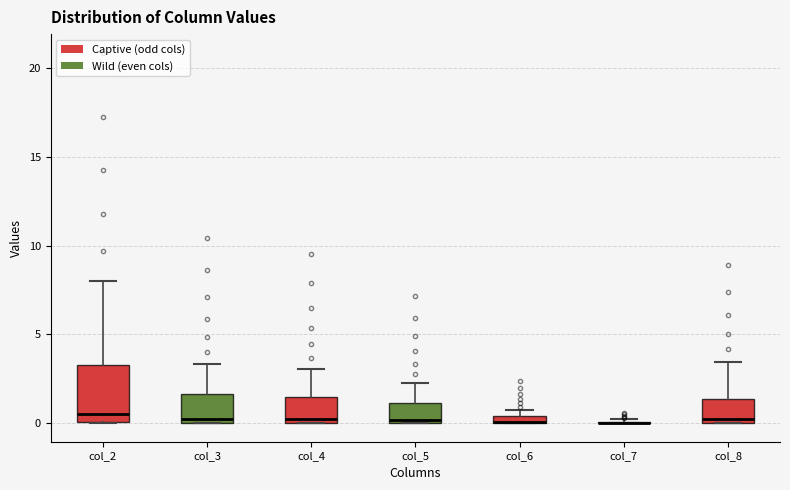

Where does the upper whisker of the box for col_8 end on the y-axis? The values are not printed on the chart, so give them approximately, as read against the axis.

3.5